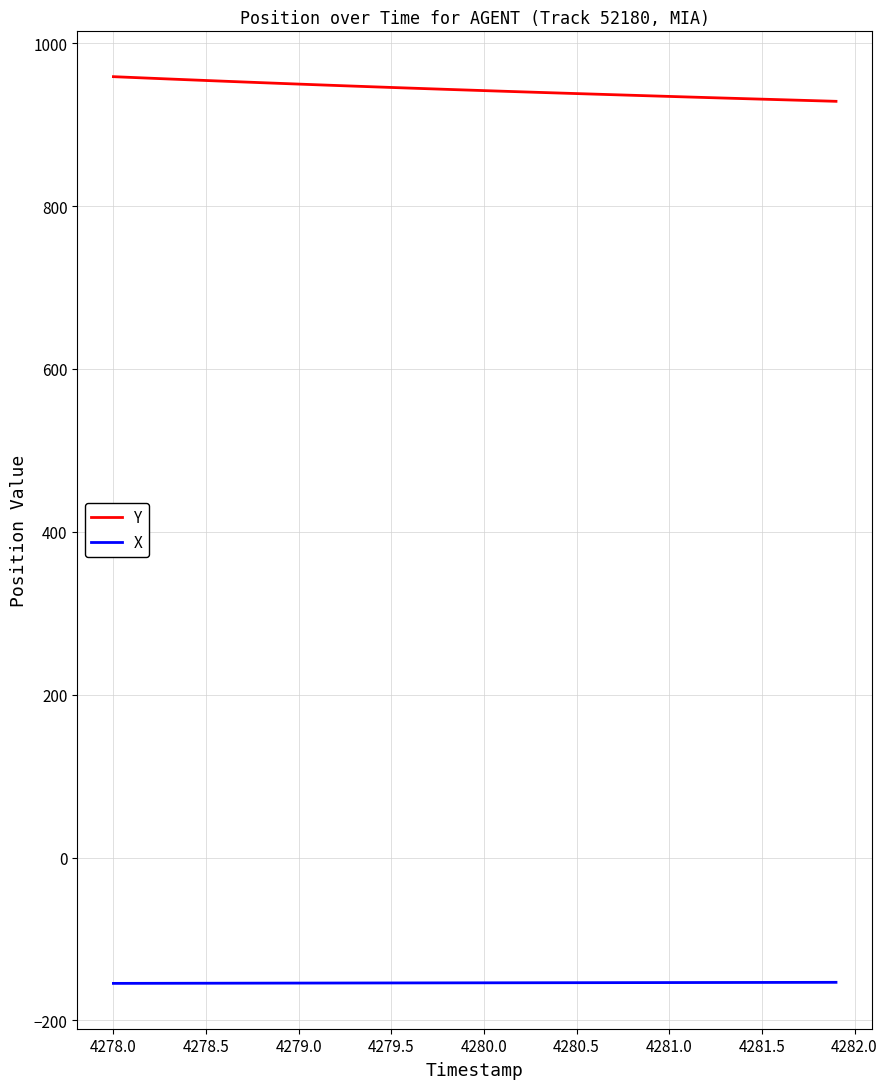

Rank the series by their average value, from highest to lowest.

Y, X